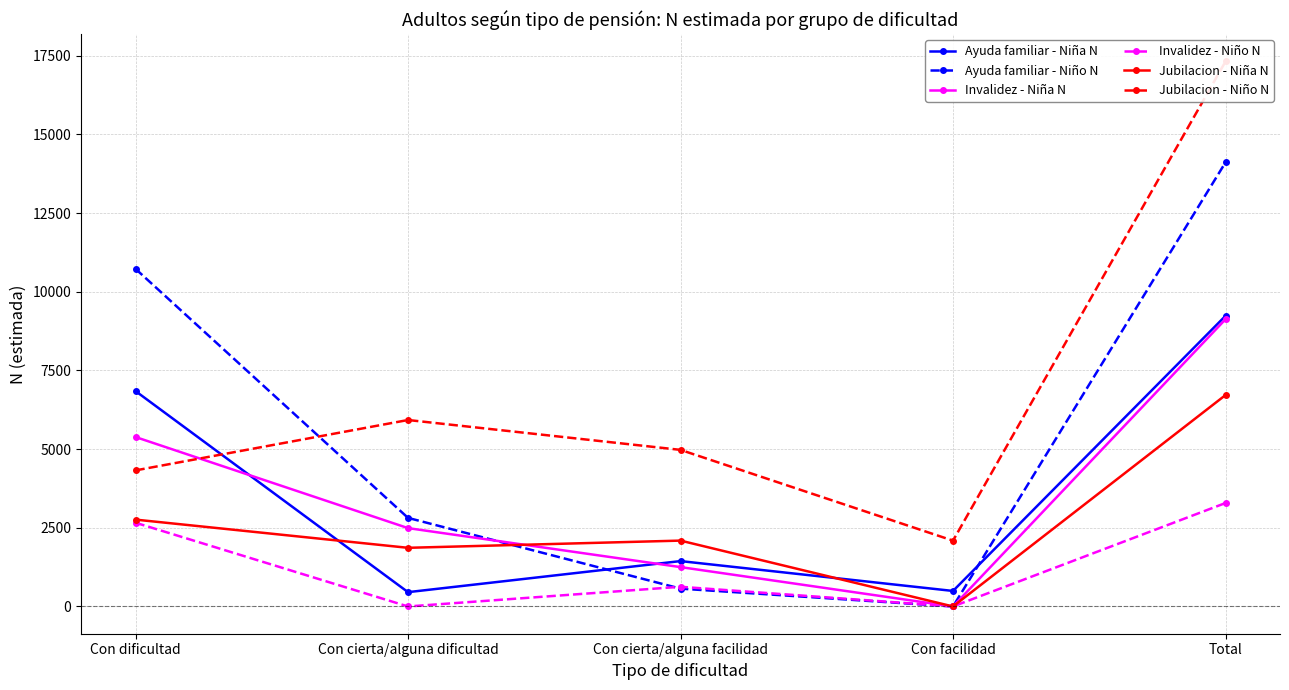

What is the label of the 1st point from the right?

Total